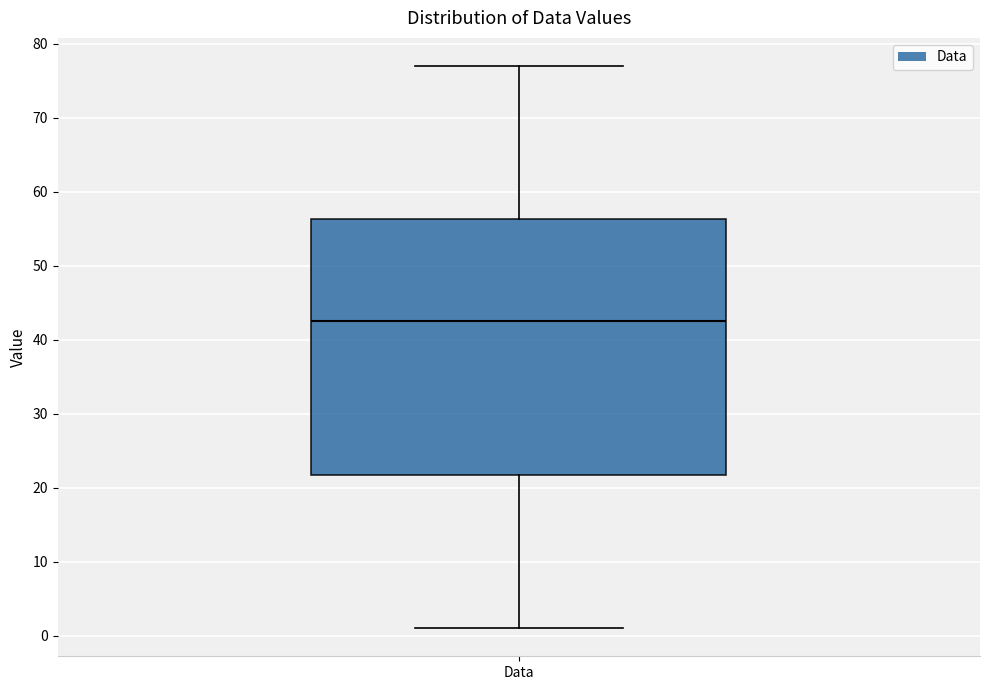

Read this box plot against the y-axis: the position of the median line, the range covered by the box, and the ends of both whiskers. The values are not printed on the chart, so give them approximately, as read against the axis.

median 43, box 22 to 56, whiskers 1 to 77